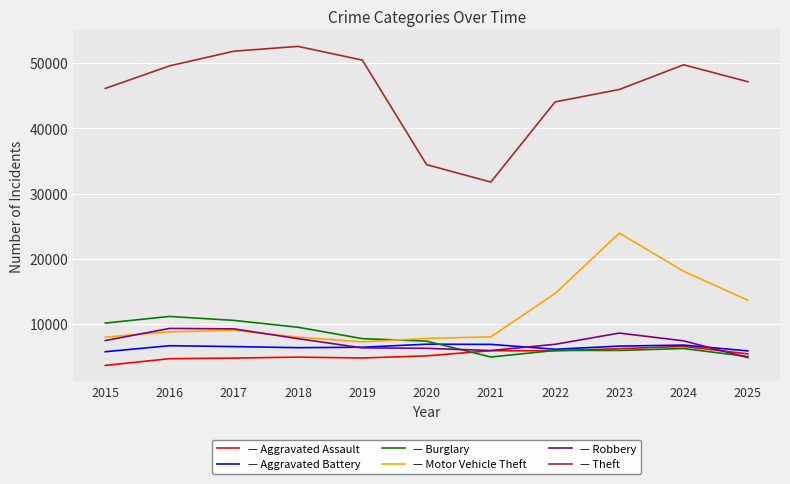

What is the smallest value displayed?

3665